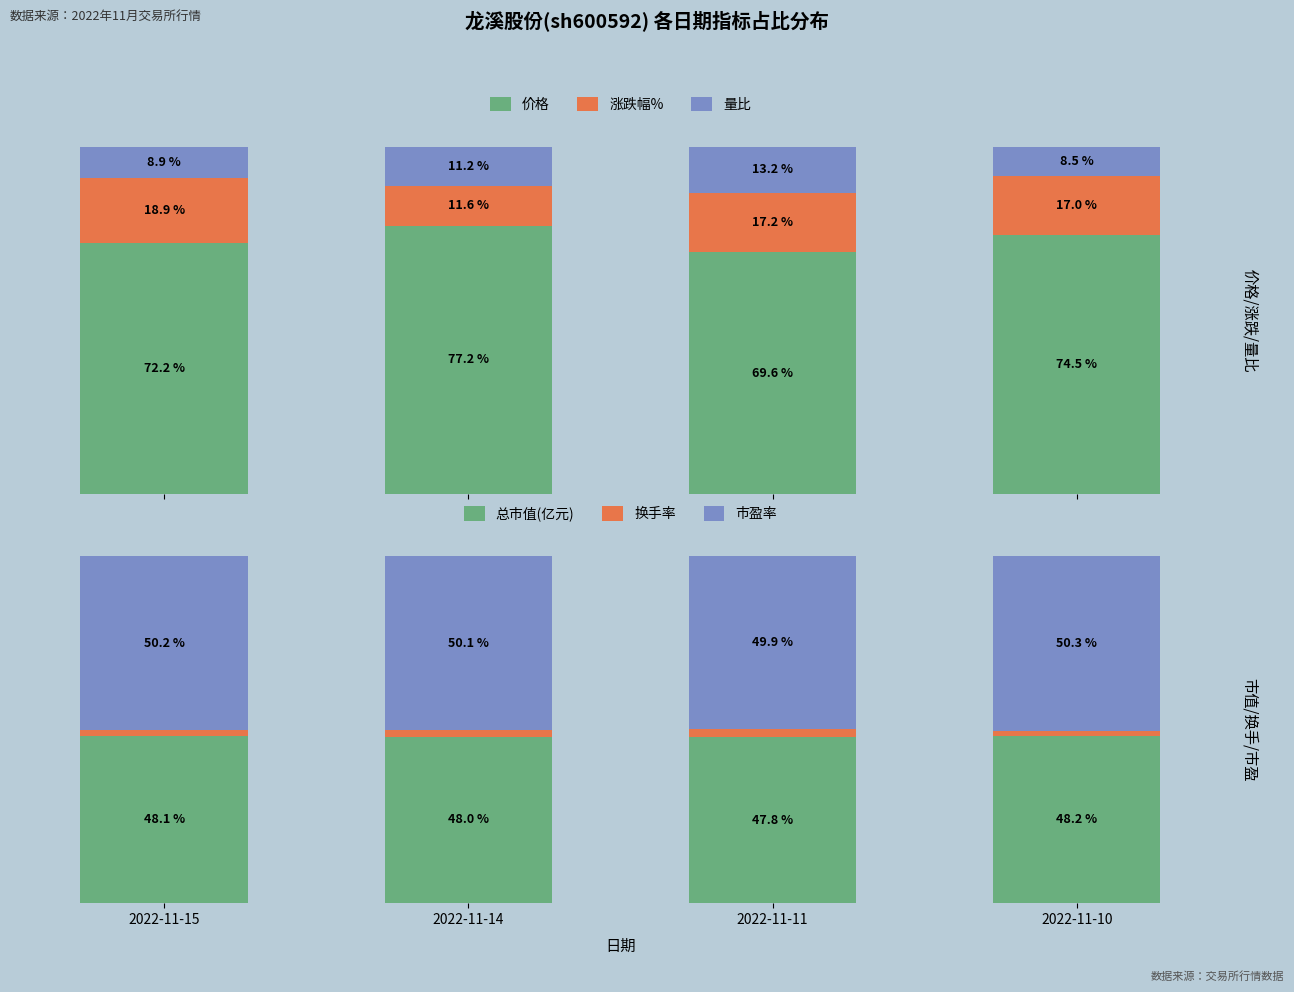

At how many categories does at least one series exceed 55?

4